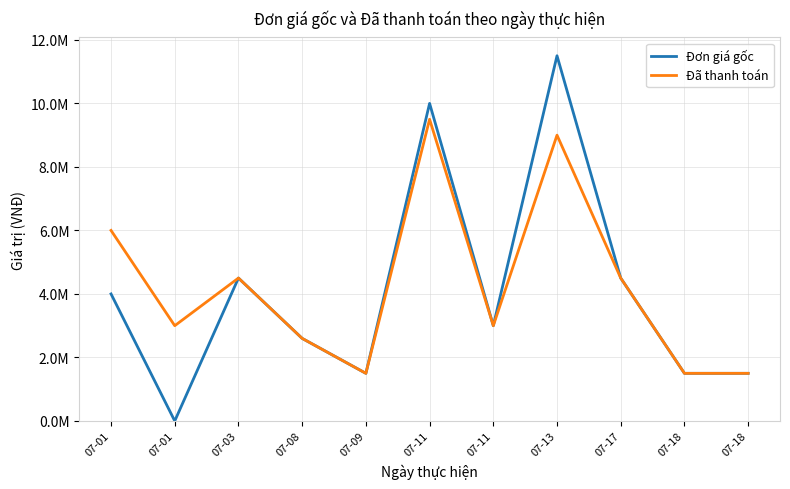

What is the approximate value of Đơn giá gốc at 07-03, to the nearest 100?

4500000